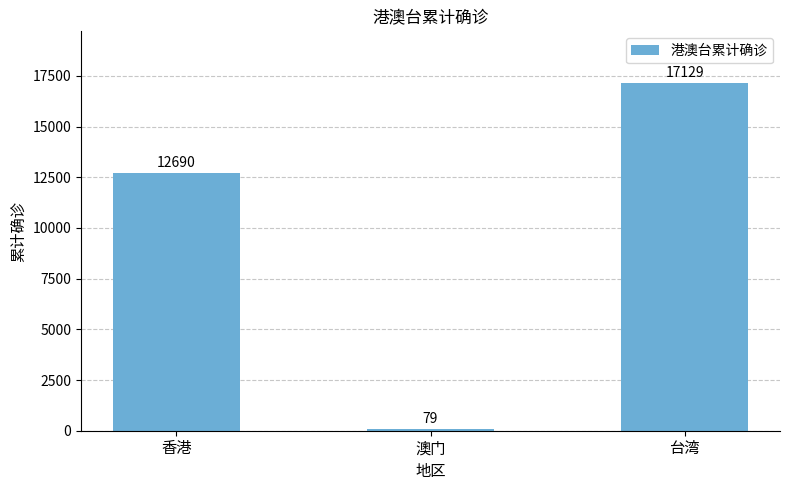

What is the sum of the values at 台湾 and 香港?

29819